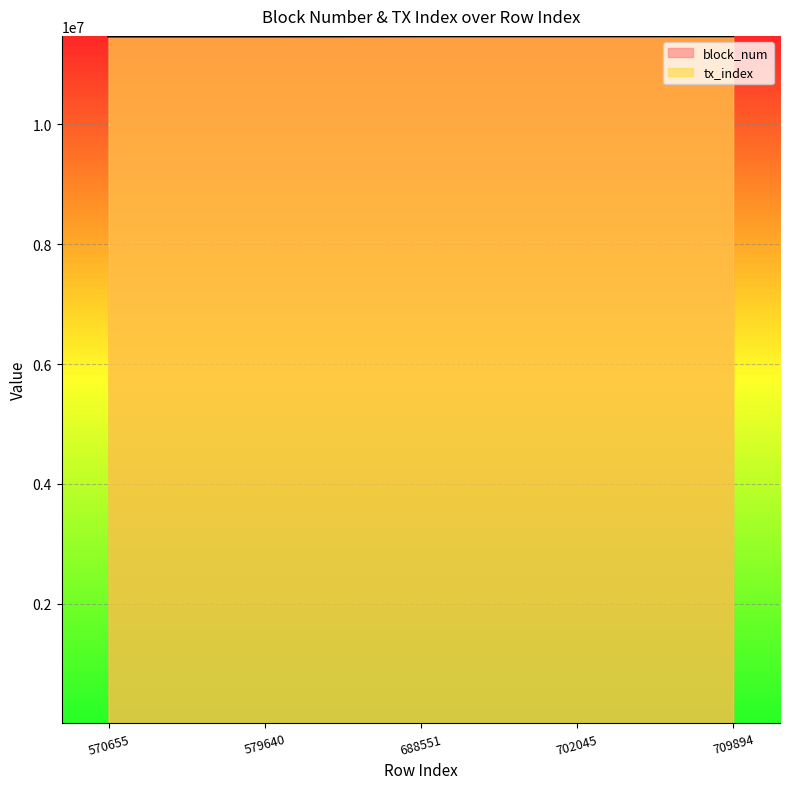

How many categories are shown in the chart?

5